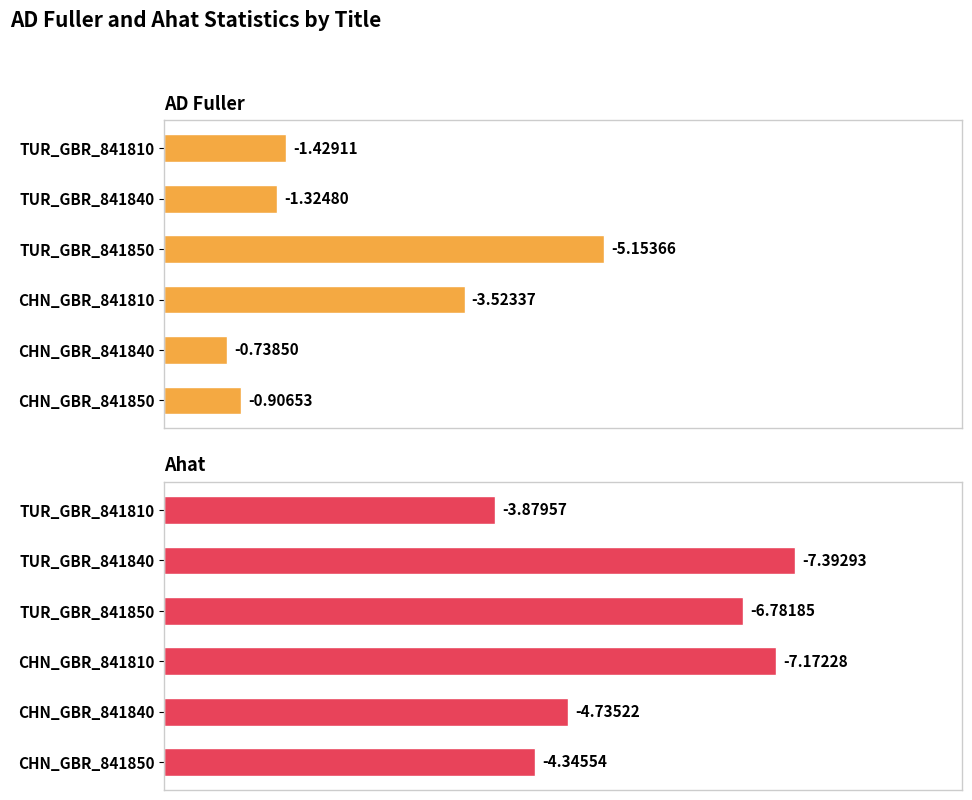

Does the chart contain any negative values?

No